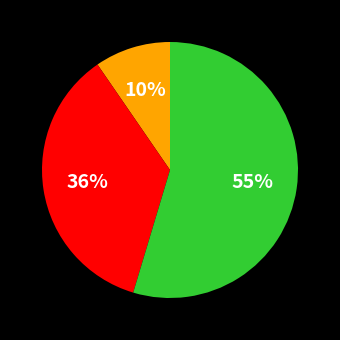

To the nearest percent, what is the average slice percentage?

33%